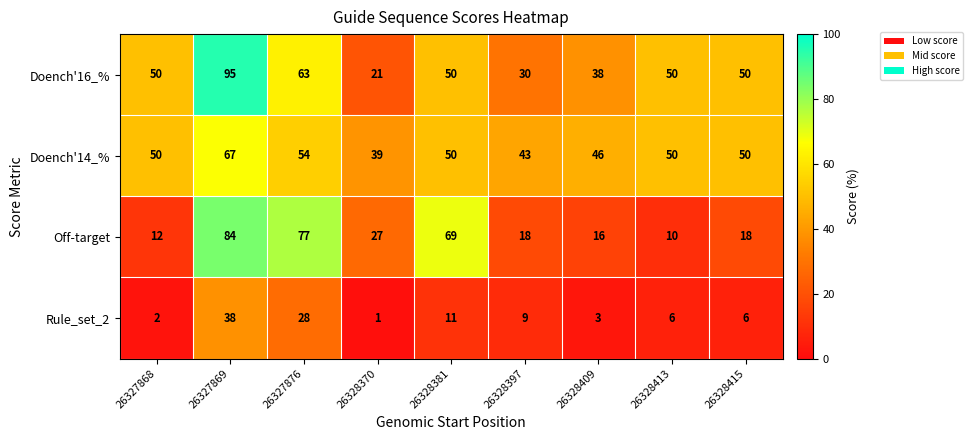

What is the average value of the Doench'14_% series?

50